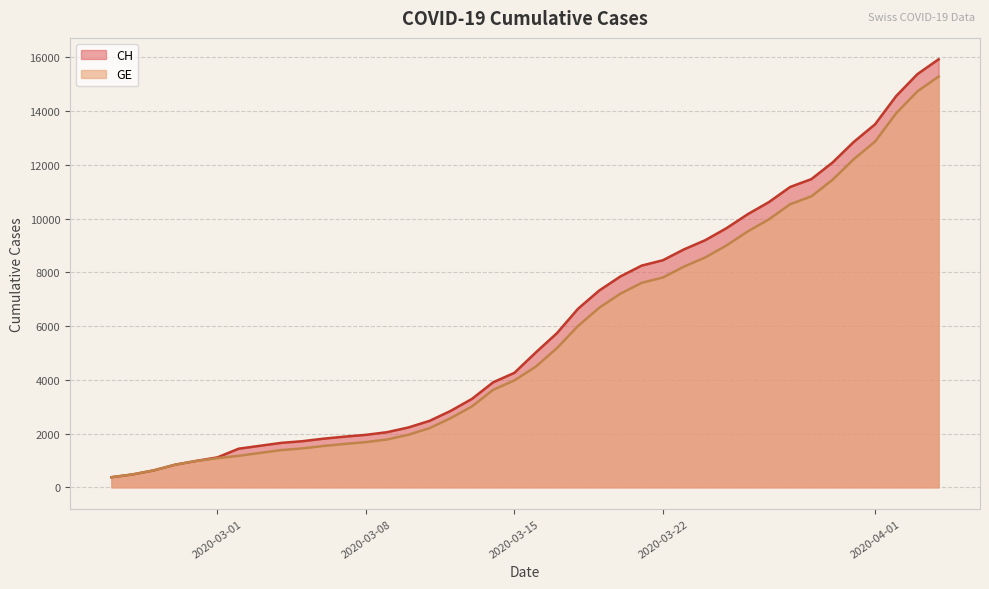

At which category is the sum across all series the highest?

2020-04-04